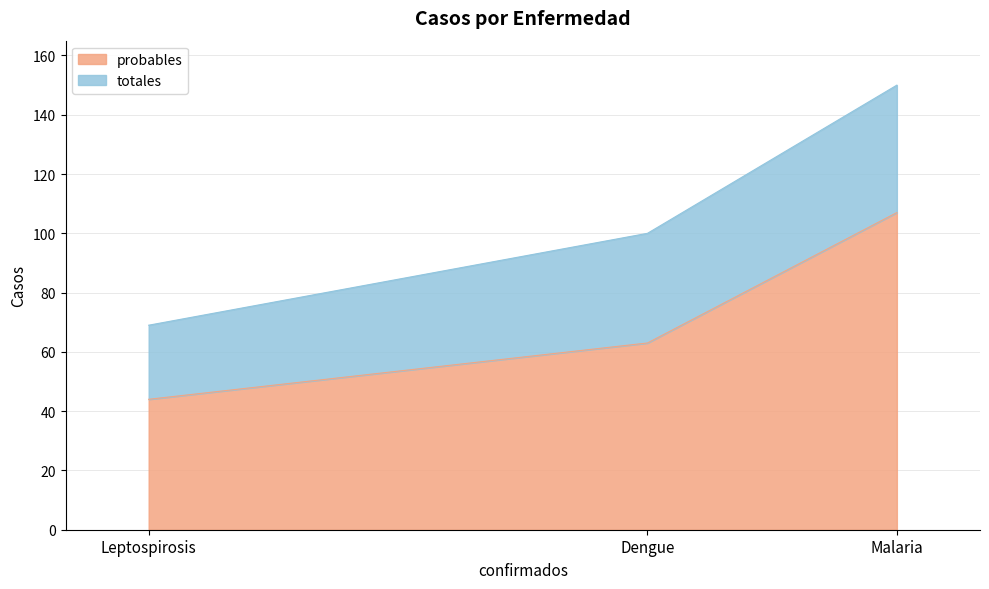

What is the maximum value for totales?

150